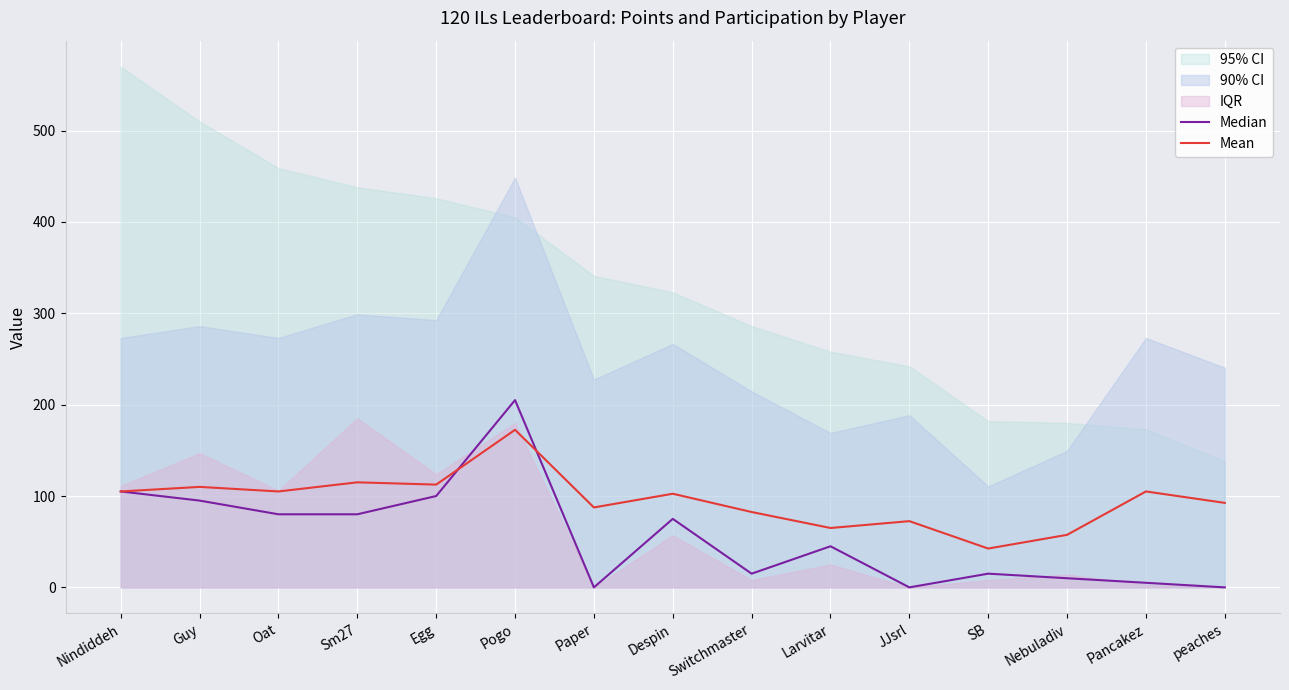

What is the difference between the maximum and second lowest values in the Mean series?

115.0